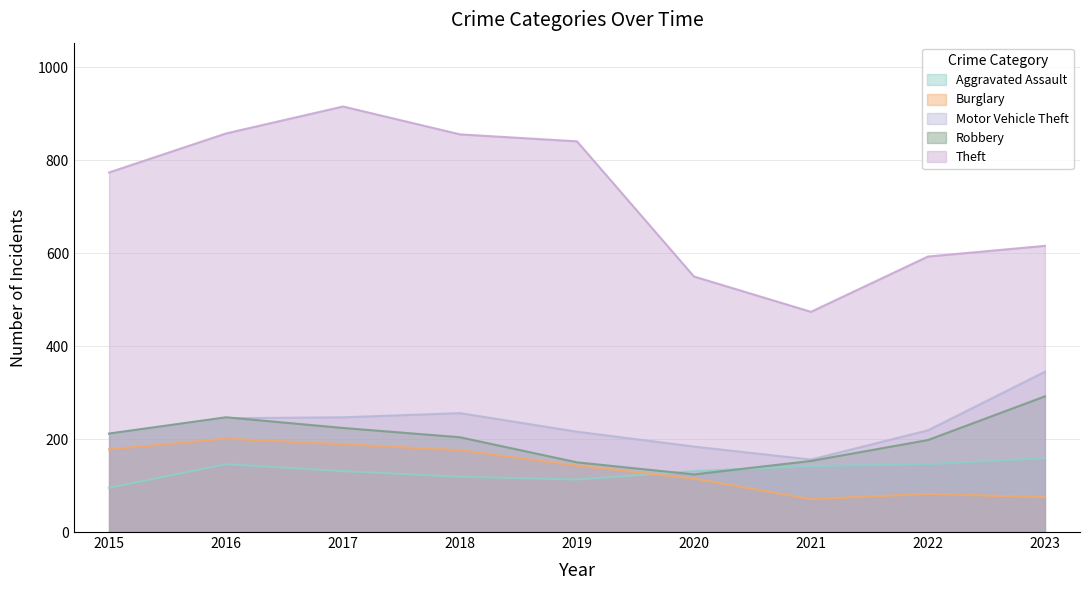

Which series has the largest range (max minus min)?

Theft